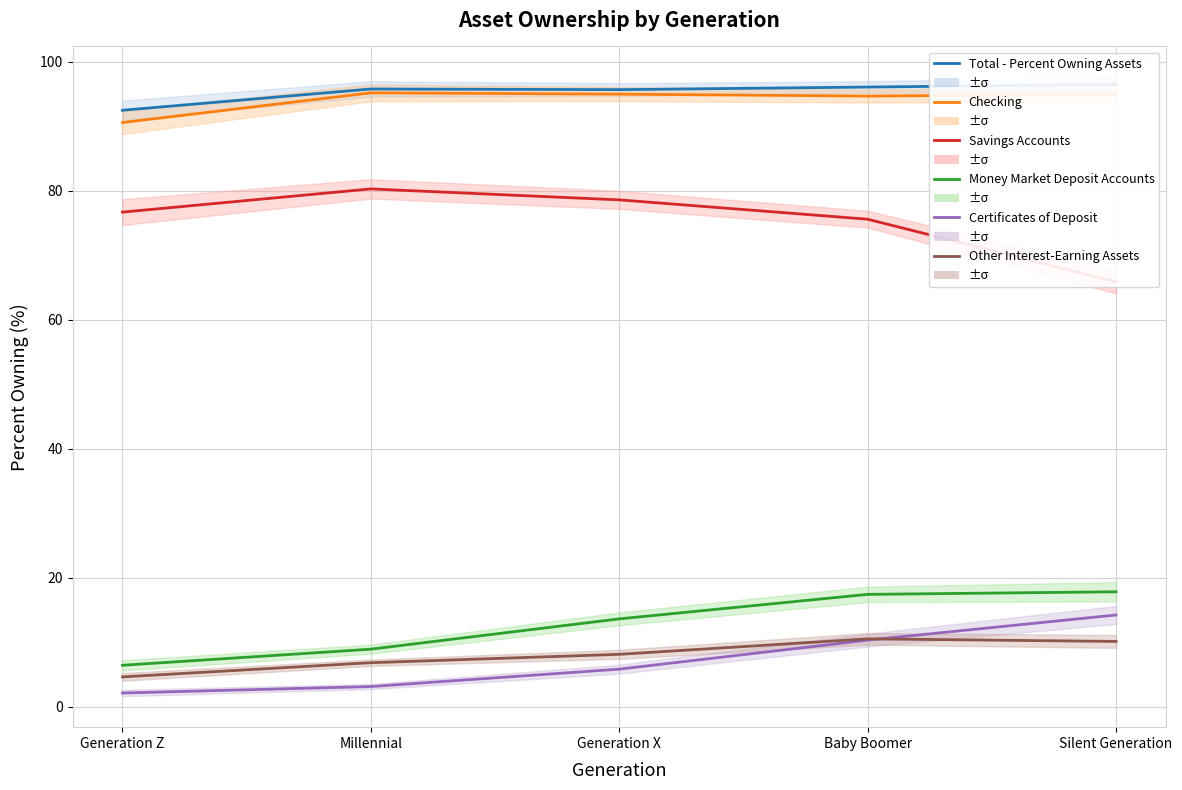

In Checking, how many points are higher than both neighbors (excluding endpoints)?

1